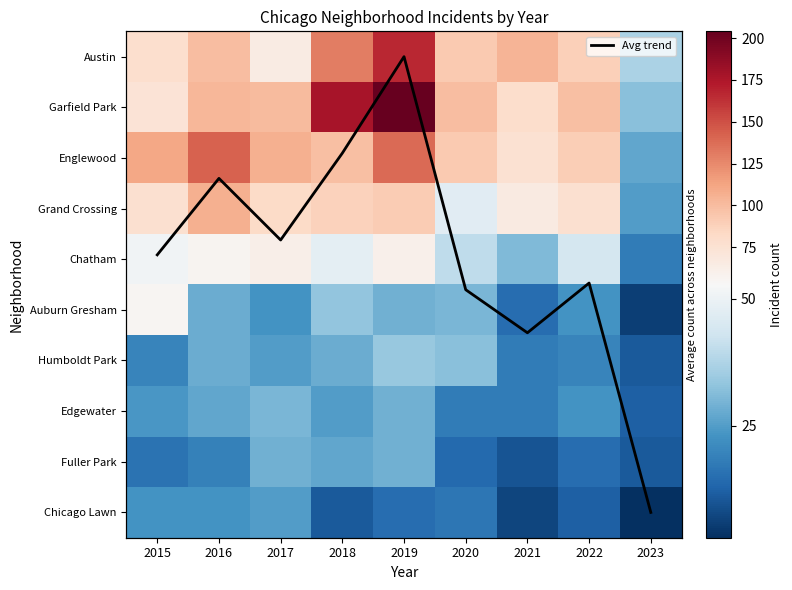

What is the difference between the maximum and minimum values in the Humboldt Park series?

23.0